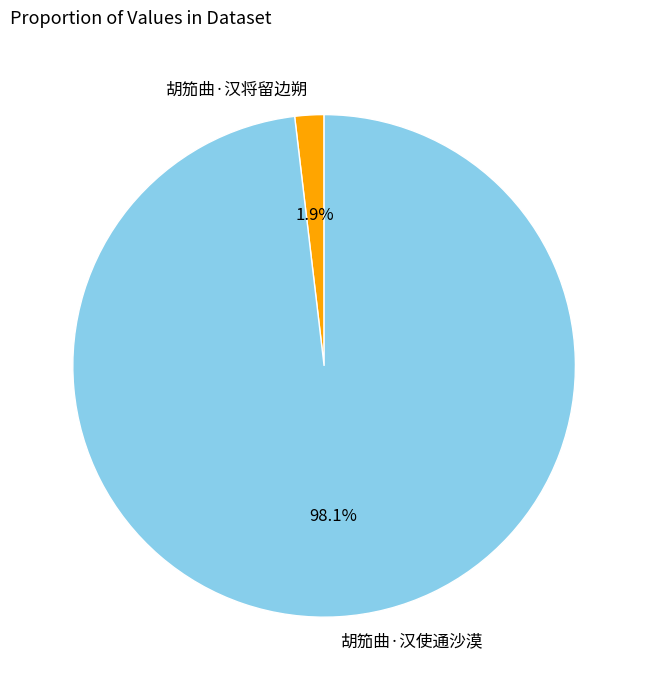

To the nearest percent, what portion does 胡笳曲·汉使通沙漠 represent?

98%